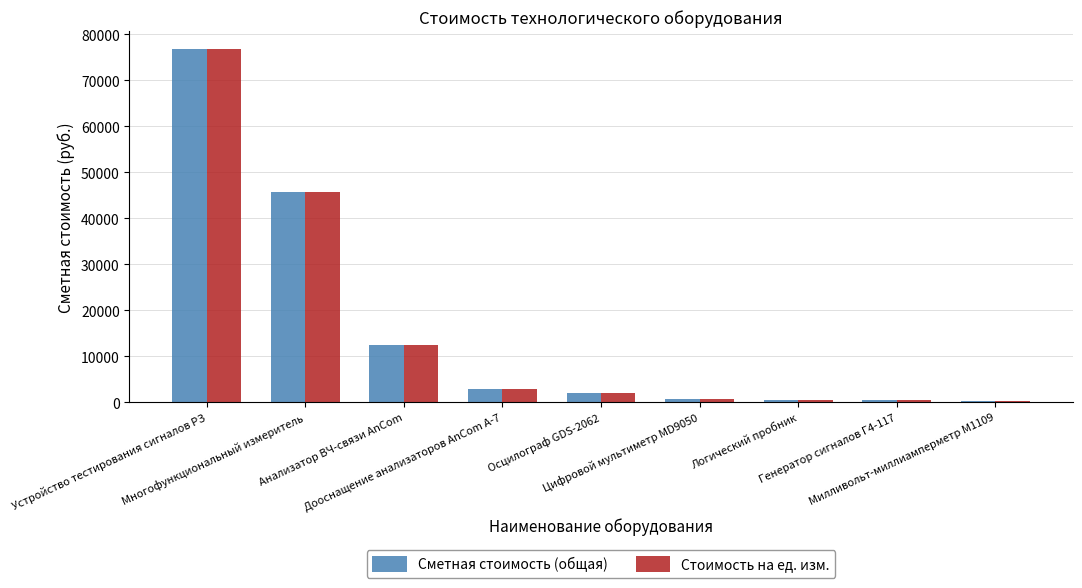

What is the sum of all Сметная стоимость (общая) values?

141448.8